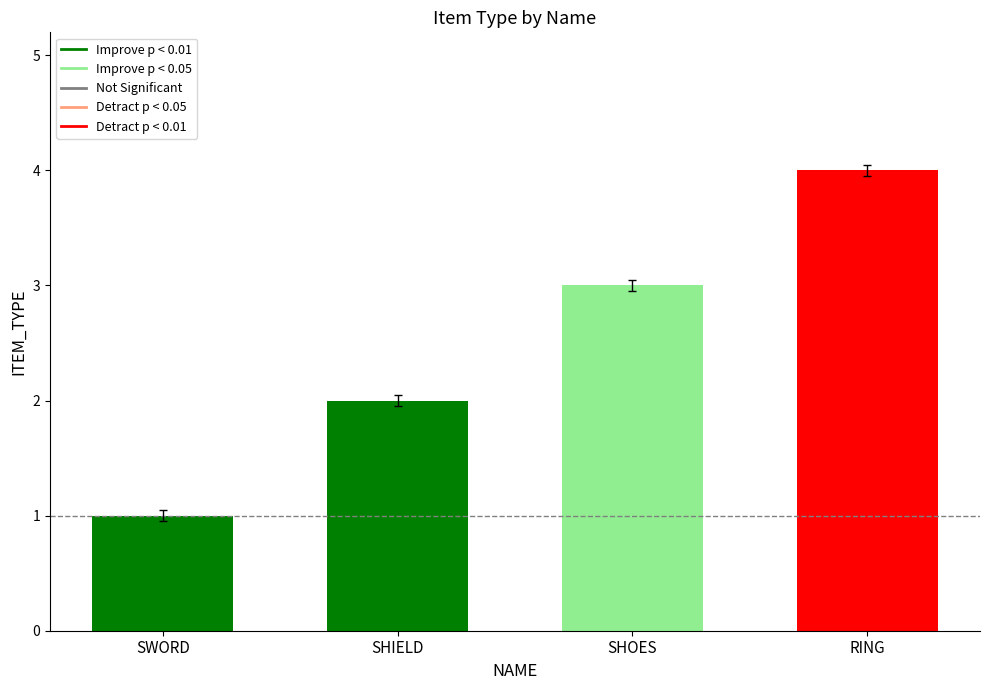

What is the smallest value displayed?

1